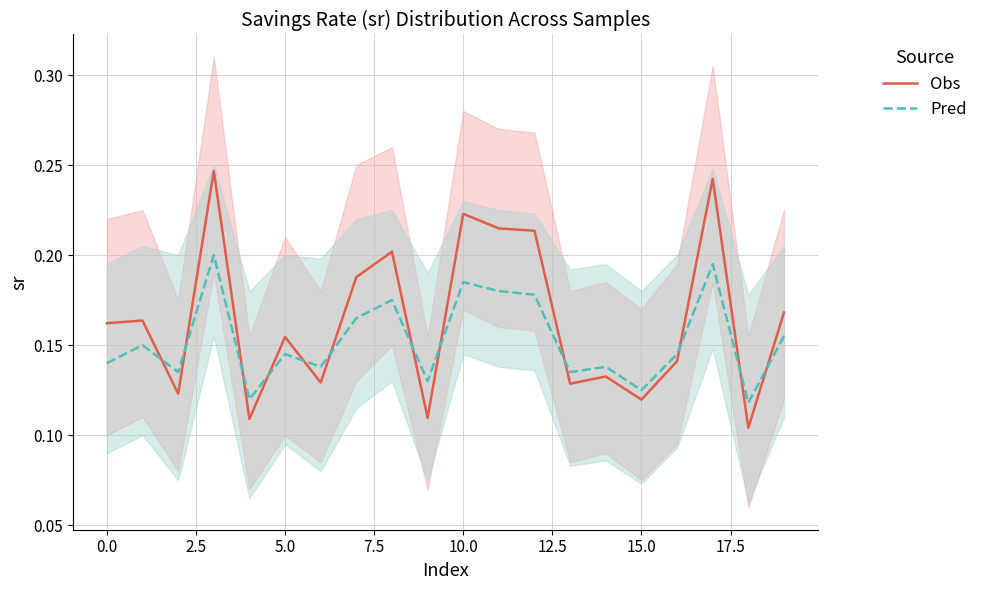

Which has a higher value, 10.0 or 7.5?

10.0